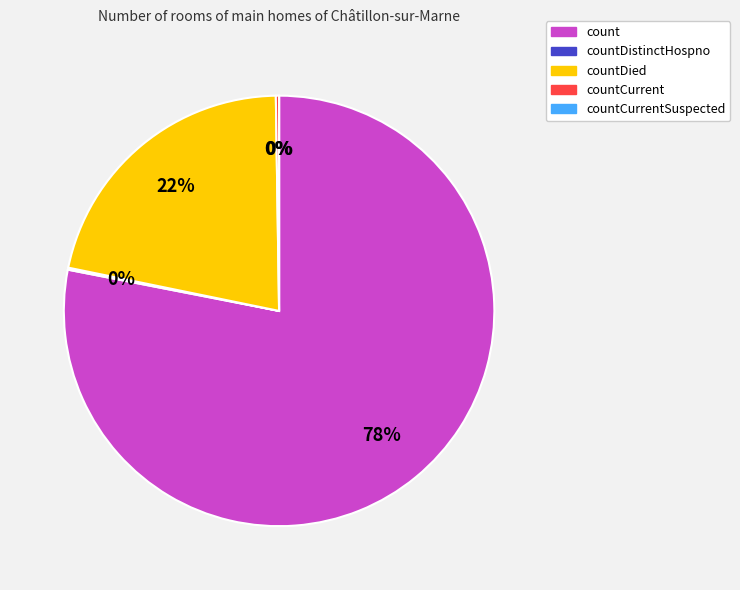

Does count account for over 50% of the chart?

Yes